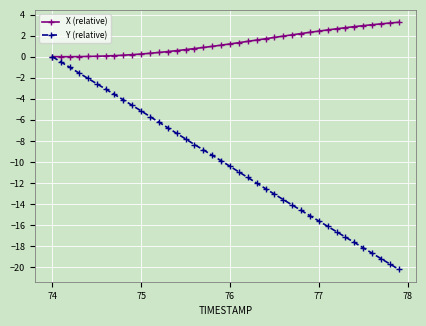

Does the chart display data point markers on the line(s)?

Yes